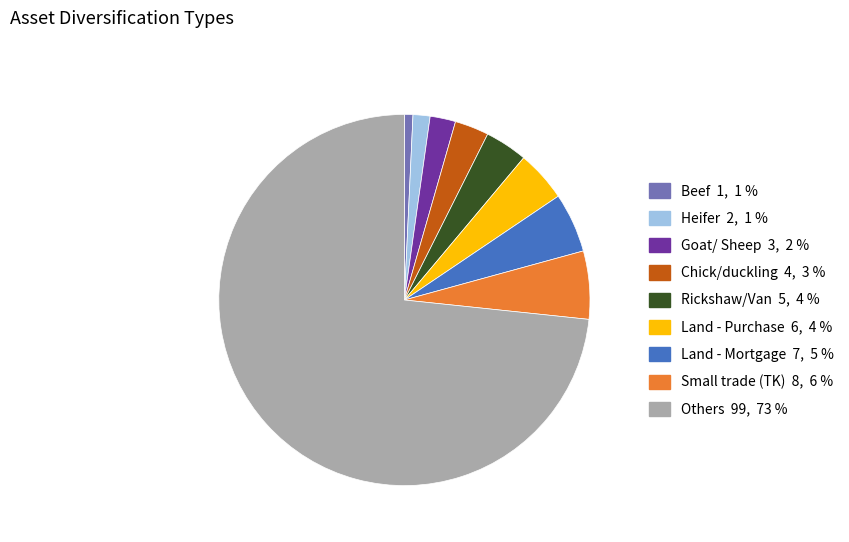

Which slice represents more than half of the pie?

Others